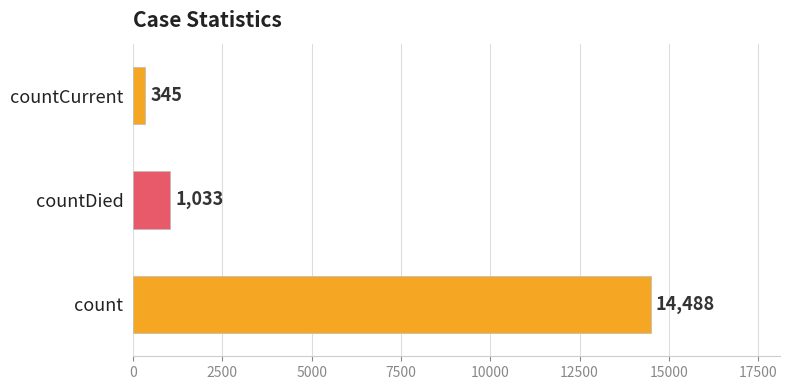

Does the chart contain any negative values?

No